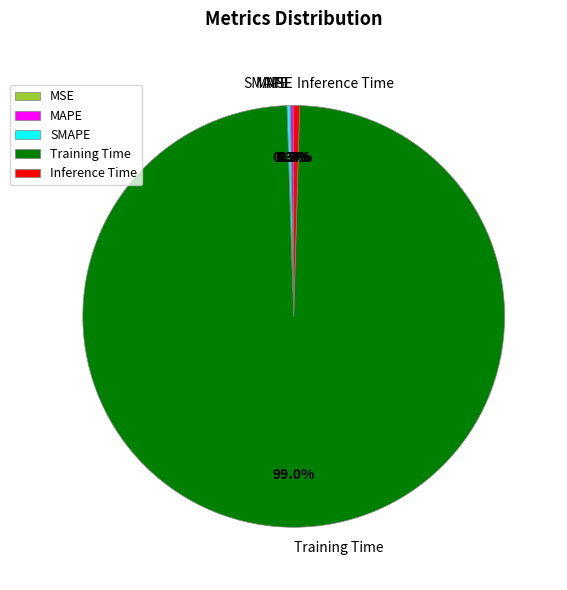

Is the sum of Training Time and Inference Time greater than half?

Yes